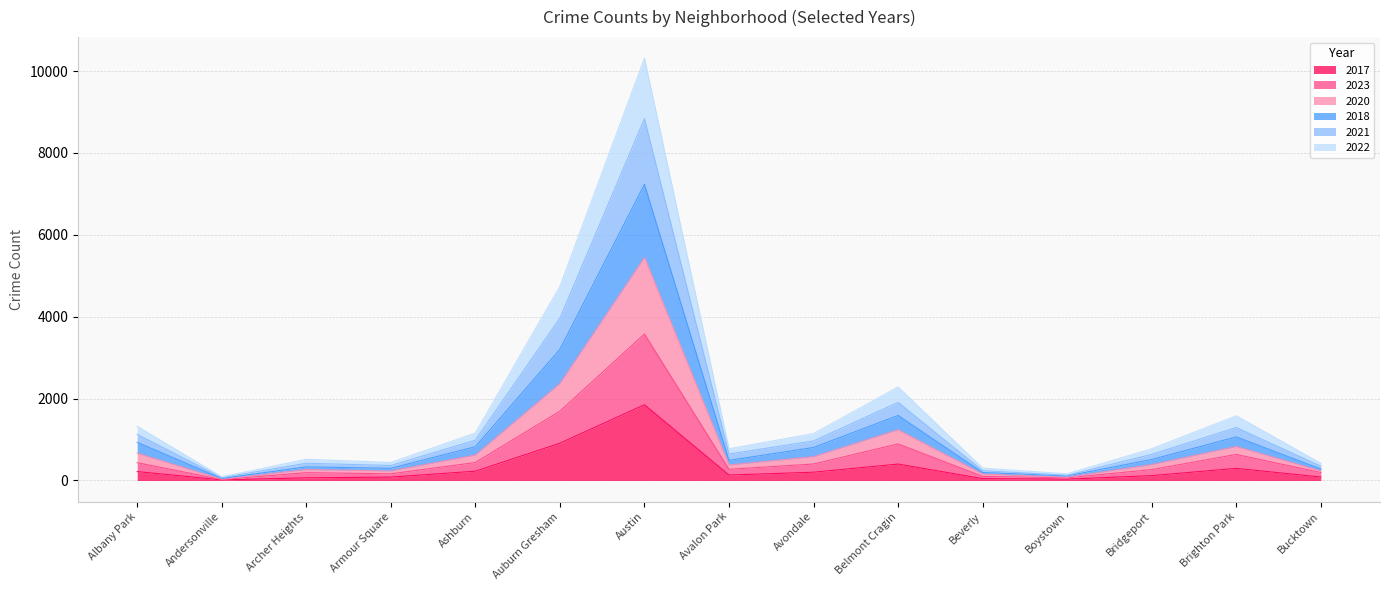

Between Bucktown and Armour Square, which is larger?

Bucktown